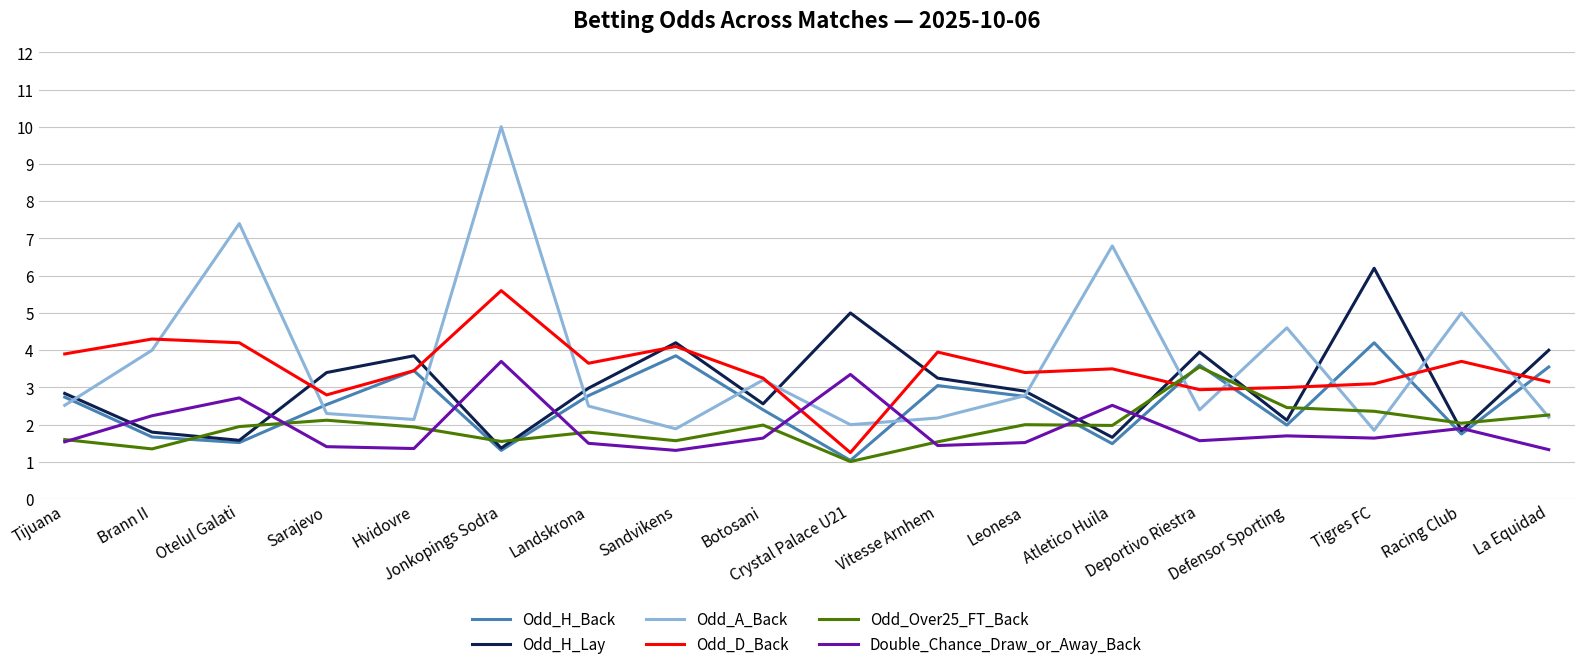

Read the Odd_D_Back value at Jonkopings Sodra.

5.6